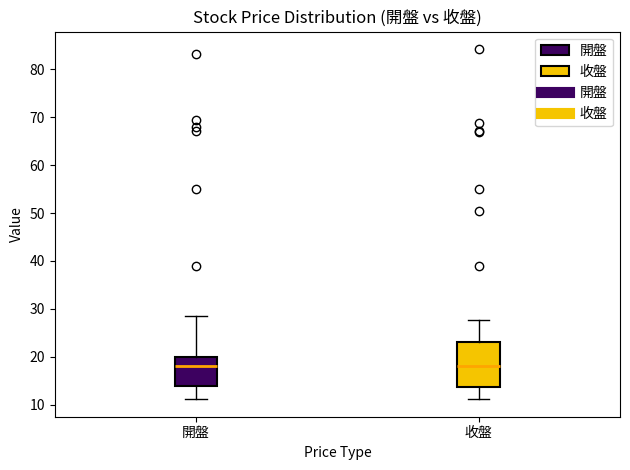

Reading left to right, transcribe this box plot: for each box, give where its median line is, the range the box spans, and where its two whiskers end, as read against the y-axis. The values are not printed on the chart, so give them approximately, as read against the axis.

開盤: median 18, box 14 to 20, whiskers 11 to 29
收盤: median 18, box 14 to 23, whiskers 11 to 28